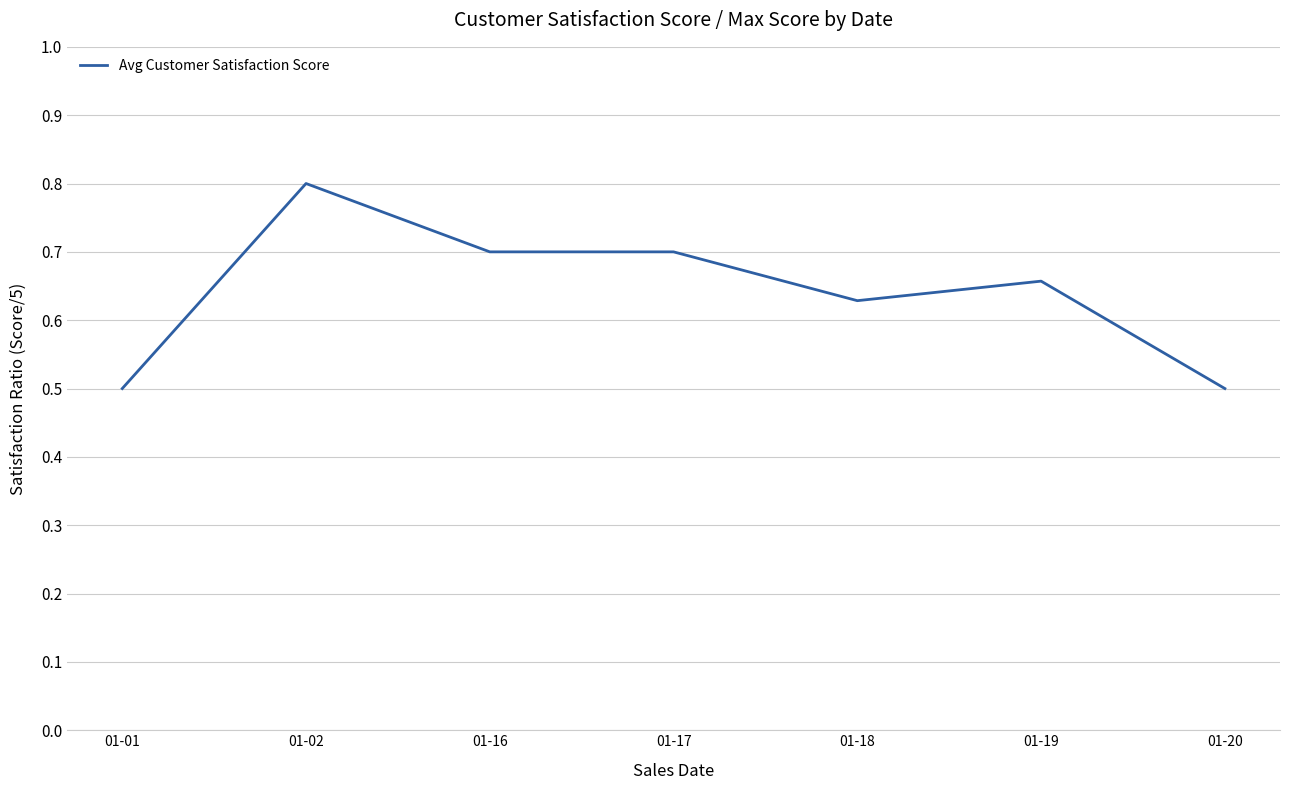

How many series are shown in this chart?

1